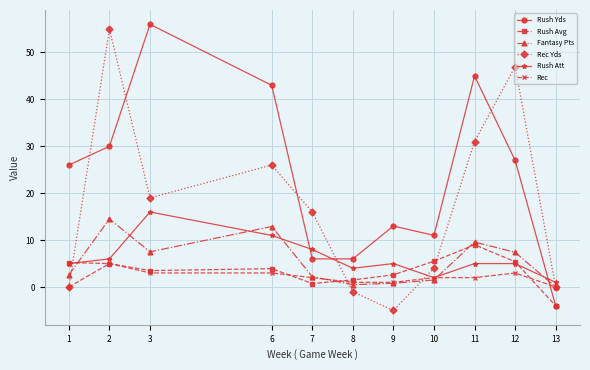

Count the number of categories in the chart.

11